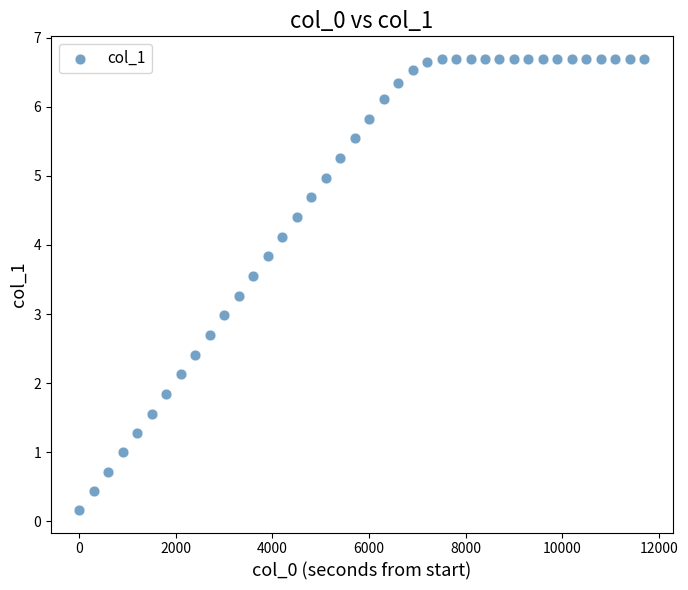

What is the range of X values (max minus min)?

11700.0